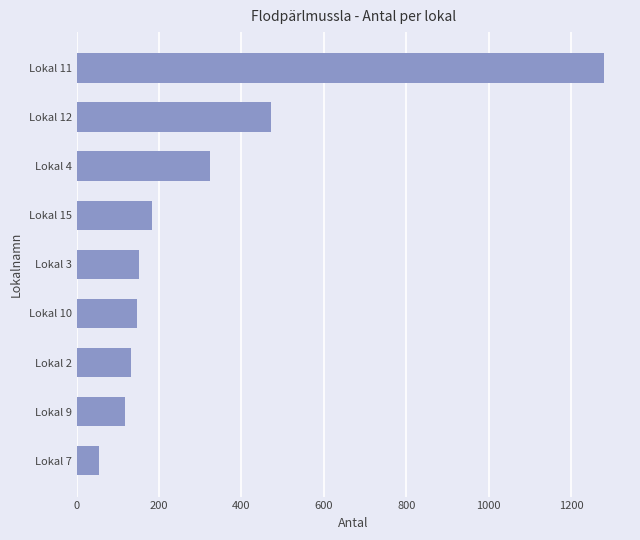

What is the change in value from Lokal 9 to Lokal 12?

+354